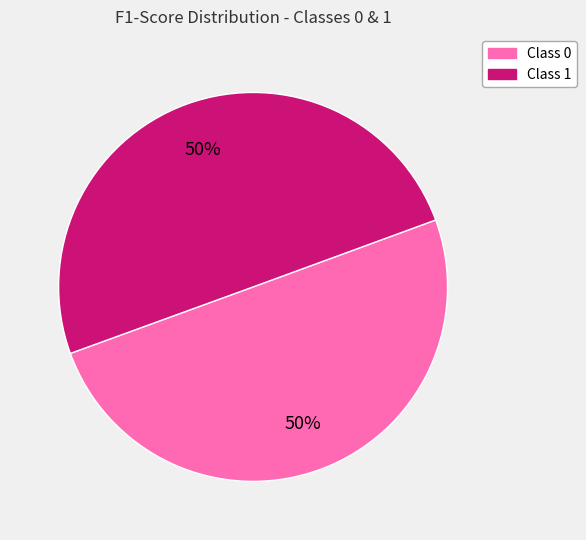

Is it true that Class 0 is 50% of the pie?

True